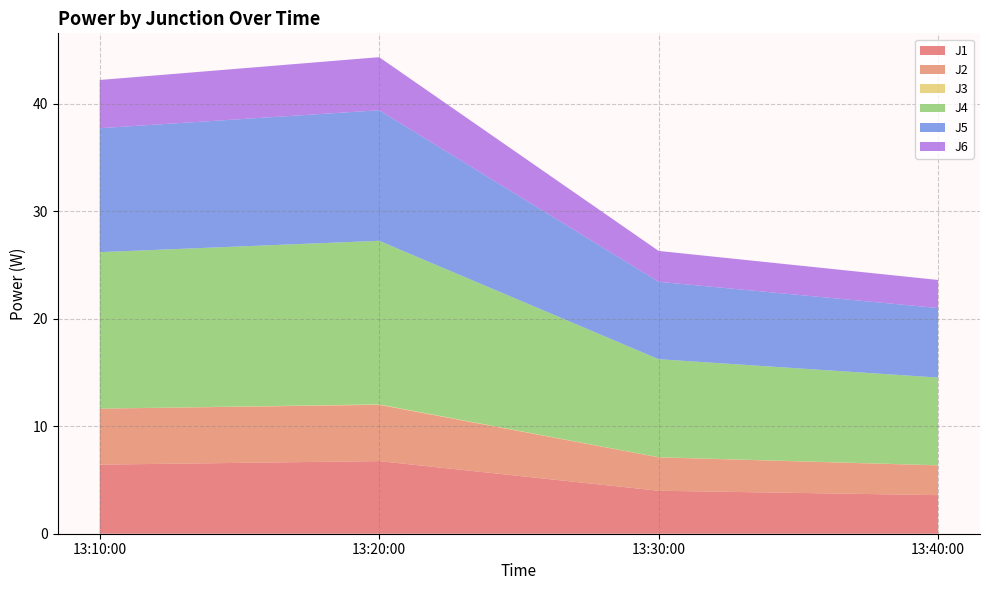

Reading left to right, transcribe all the data shown in this chart.

J1: 2022-12-15 13:10:00=6.4	2022-12-15 13:20:00=6.8	2022-12-15 13:30:00=4.0	2022-12-15 13:40:00=3.6
J2: 2022-12-15 13:10:00=5.2	2022-12-15 13:20:00=5.2	2022-12-15 13:30:00=3.1	2022-12-15 13:40:00=2.8
J3: 2022-12-15 13:10:00=0.0	2022-12-15 13:20:00=0.0	2022-12-15 13:30:00=0.0	2022-12-15 13:40:00=0.0
J4: 2022-12-15 13:10:00=14.6	2022-12-15 13:20:00=15.2	2022-12-15 13:30:00=9.1	2022-12-15 13:40:00=8.2
J5: 2022-12-15 13:10:00=11.5	2022-12-15 13:20:00=12.1	2022-12-15 13:30:00=7.2	2022-12-15 13:40:00=6.5
J6: 2022-12-15 13:10:00=4.5	2022-12-15 13:20:00=4.9	2022-12-15 13:30:00=2.9	2022-12-15 13:40:00=2.6